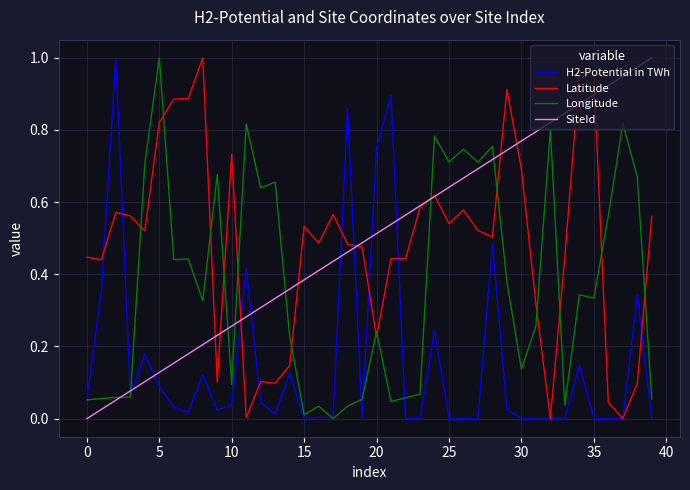

After their last crossing, which series has the higher values: Longitude or Latitude?

Latitude